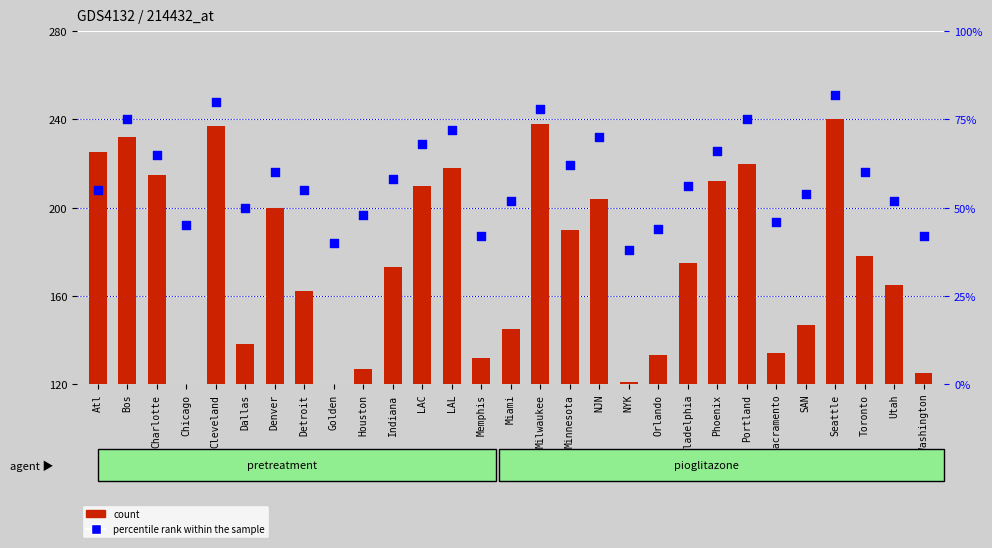

What are all the series names shown in the legend?

count, percentile rank within the sample